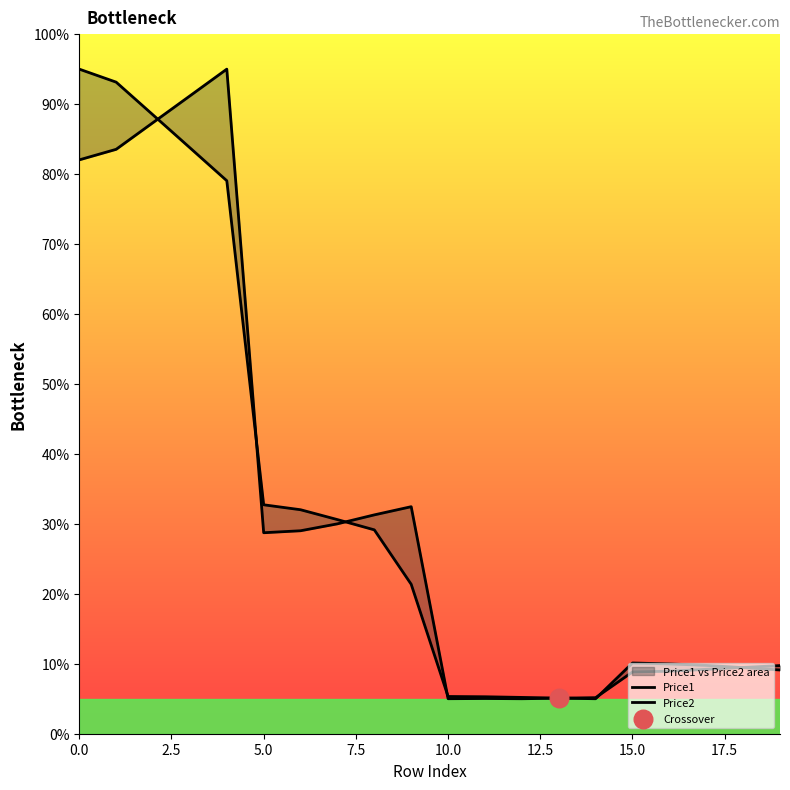

What are all the series names shown in the legend?

Price1, Price2